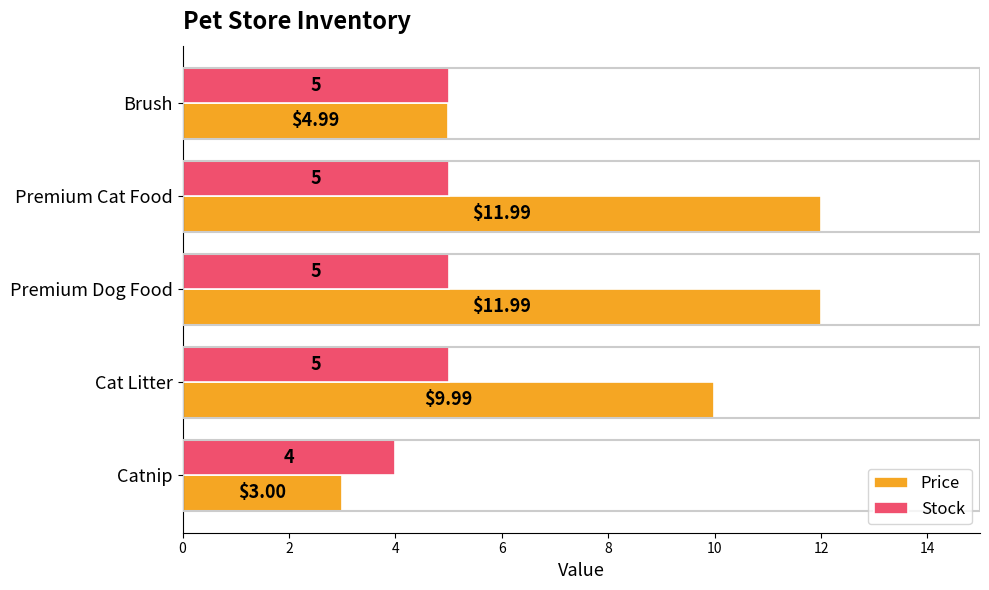

What is the total value across all series at Premium Cat Food?

17.0